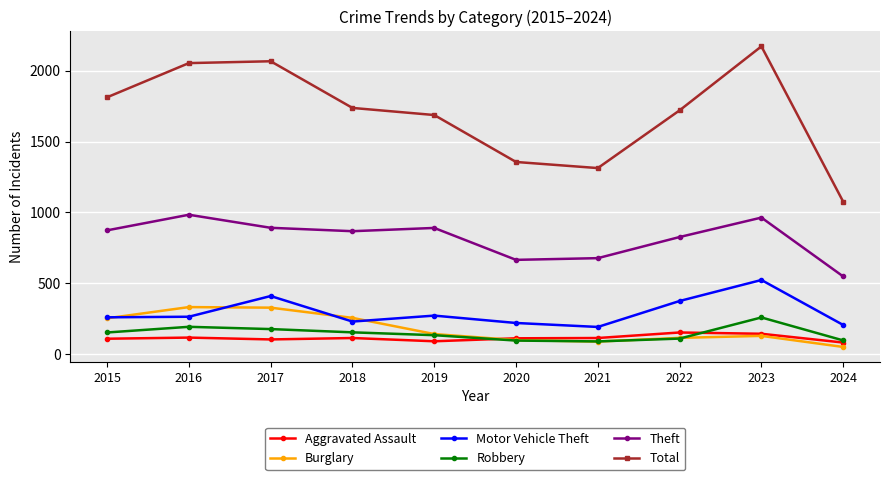

Which series has the largest range (max minus min)?

Total